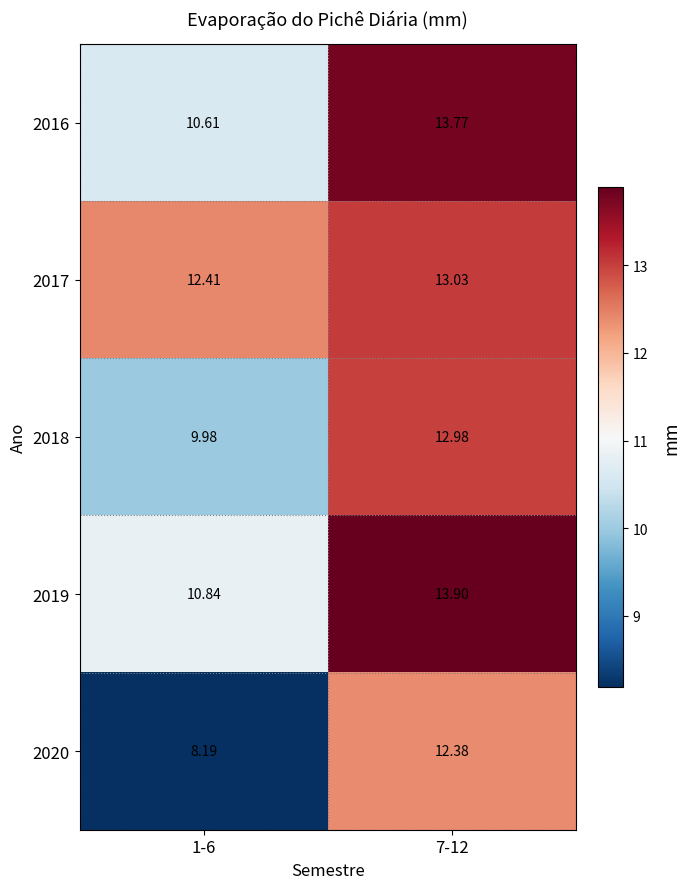

Is the value of 2017 at 7-12 greater than the value of 2019 at 7-12?

No